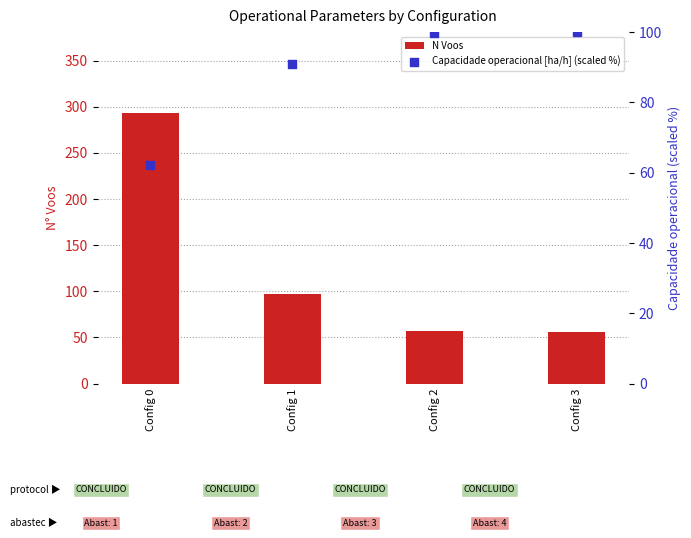

Which series has the widest spread of Y values?

N Voos